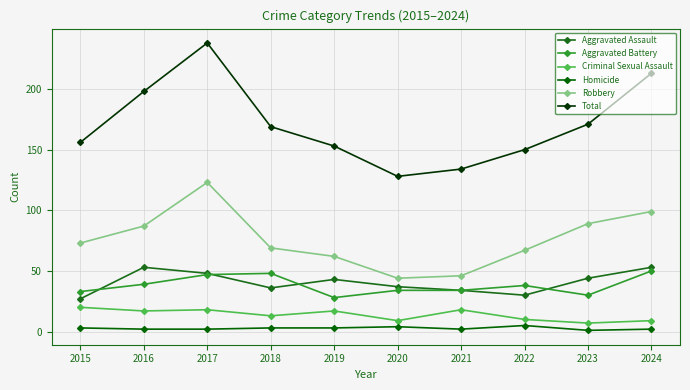

How many data points in Aggravated Battery are less than 38?

5